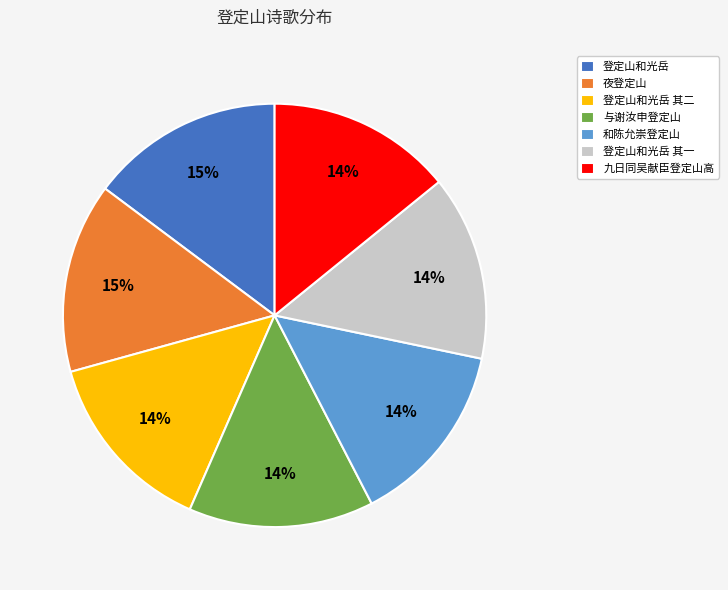

Is 登定山和光岳 其一 the majority of the pie?

No